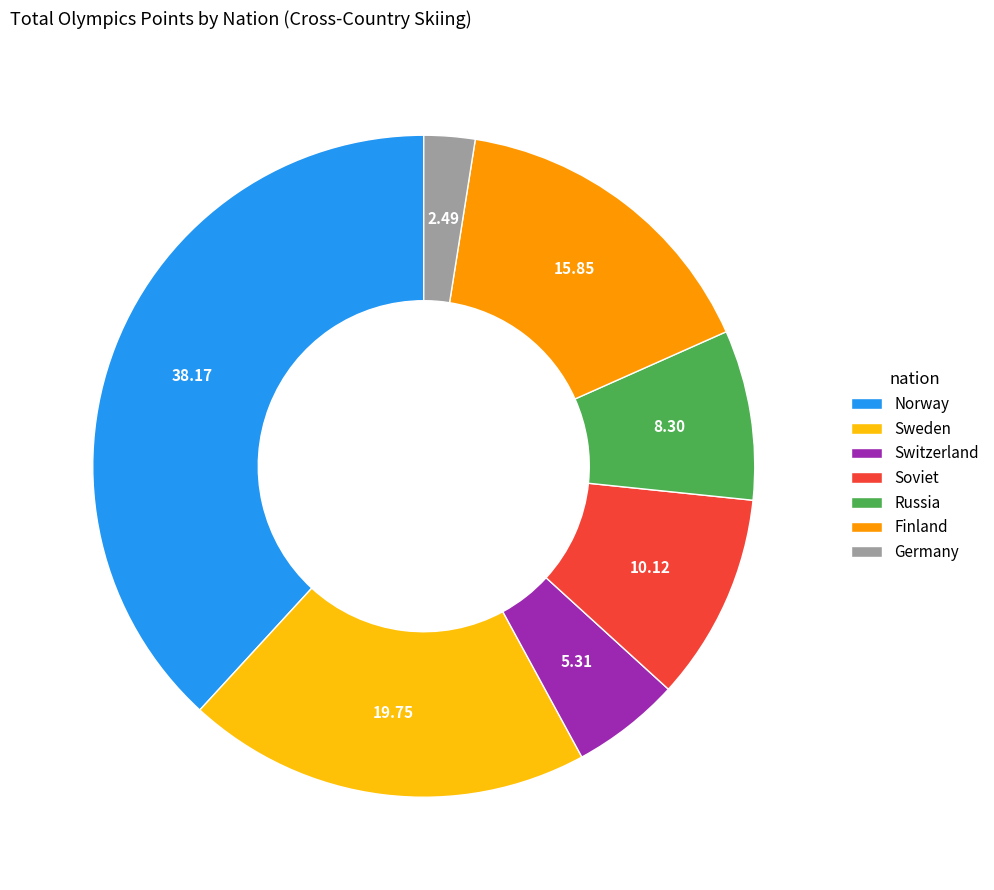

Which slice is the largest?

Norway